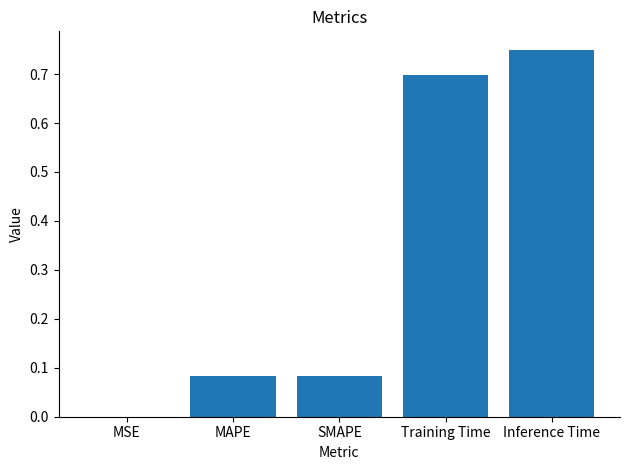

Does the chart contain stacked bars?

No